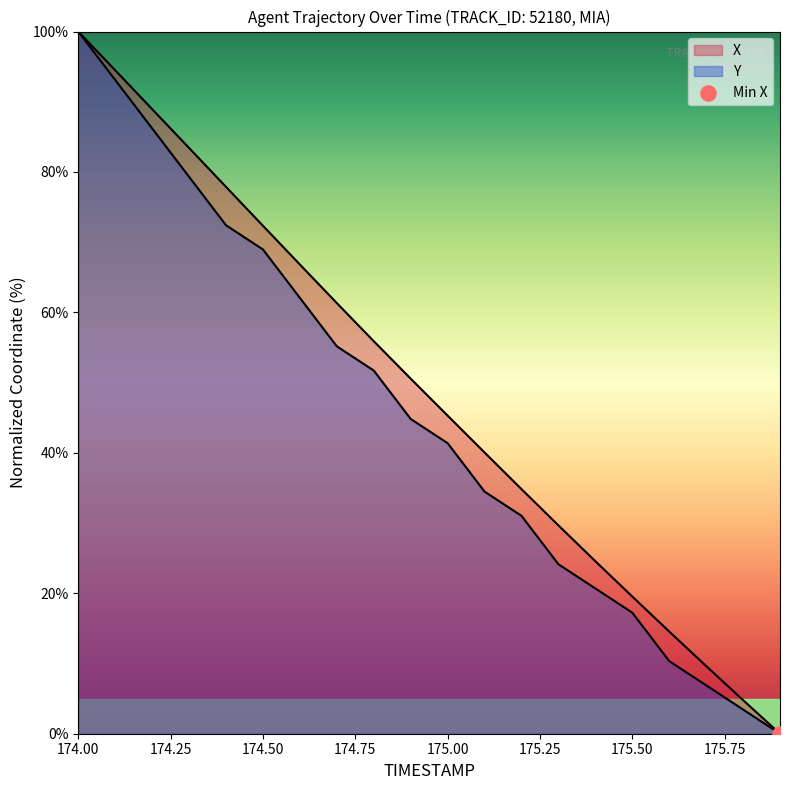

At which category is the sum across all series the highest?

174.0